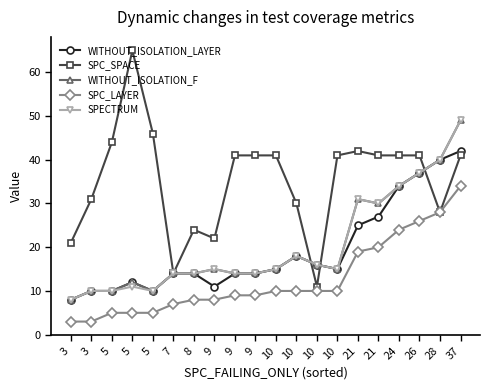

What is the total value across all series at 28?

176